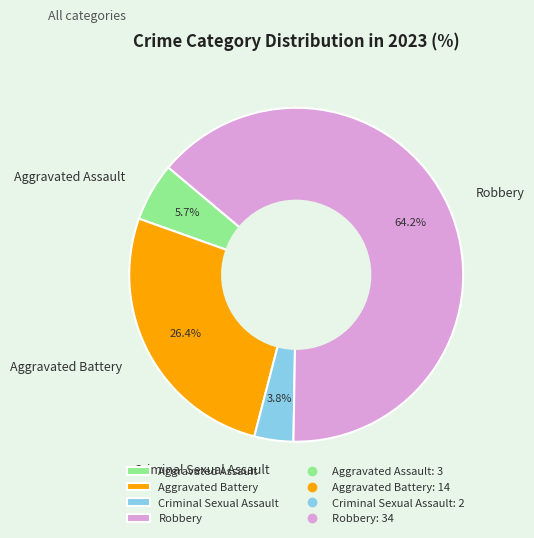

Does Aggravated Battery represent more than half of the total?

No